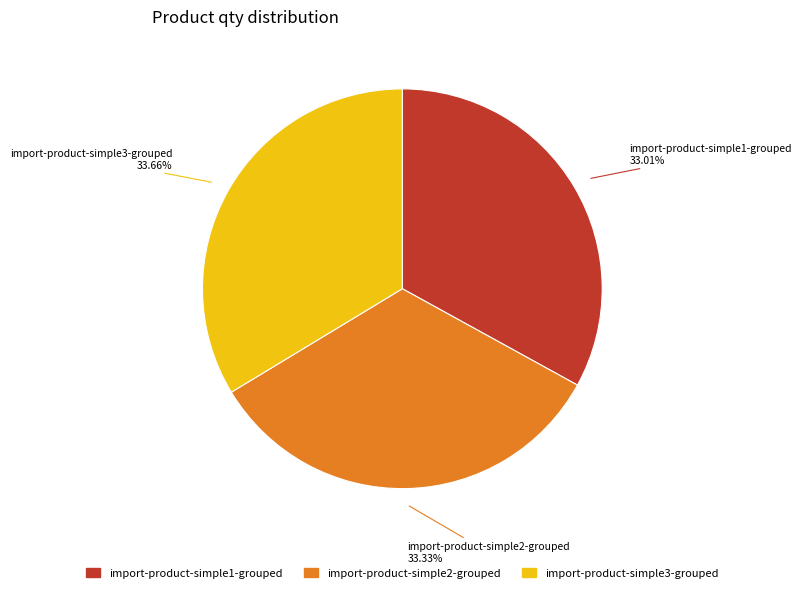

To the nearest percent, what is the difference between the largest and smallest slice percentages?

1%